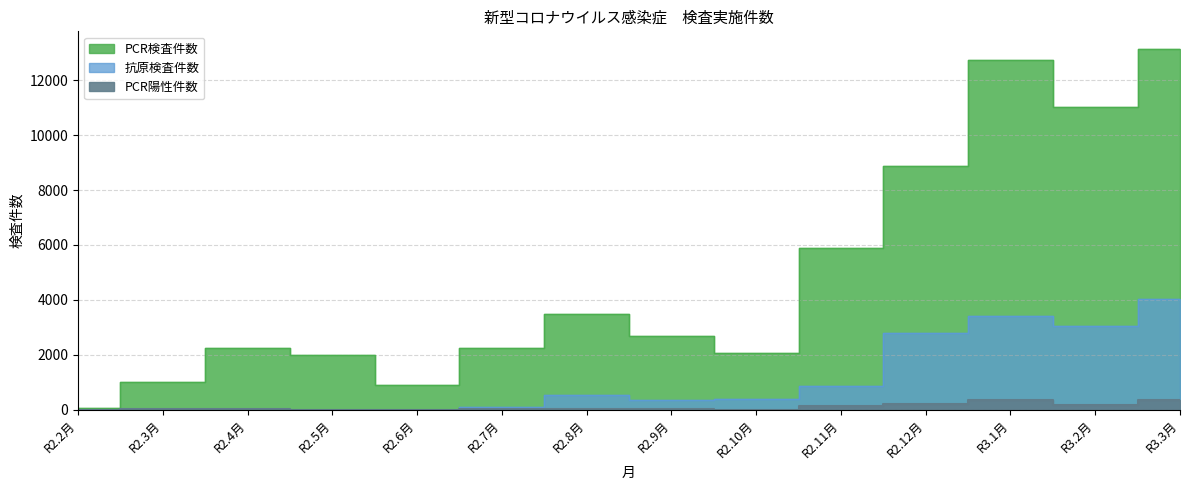

True or false: PCR検査件数 has a value of 2257 at R2.4月.

True